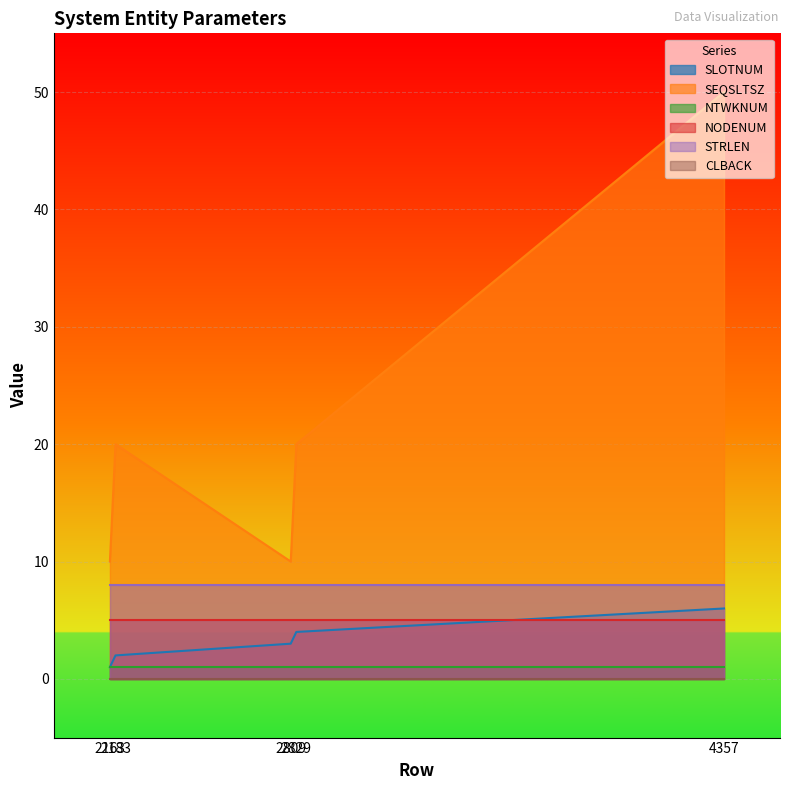

True or false: NTWKNUM and SLOTNUM cross at least once.

False